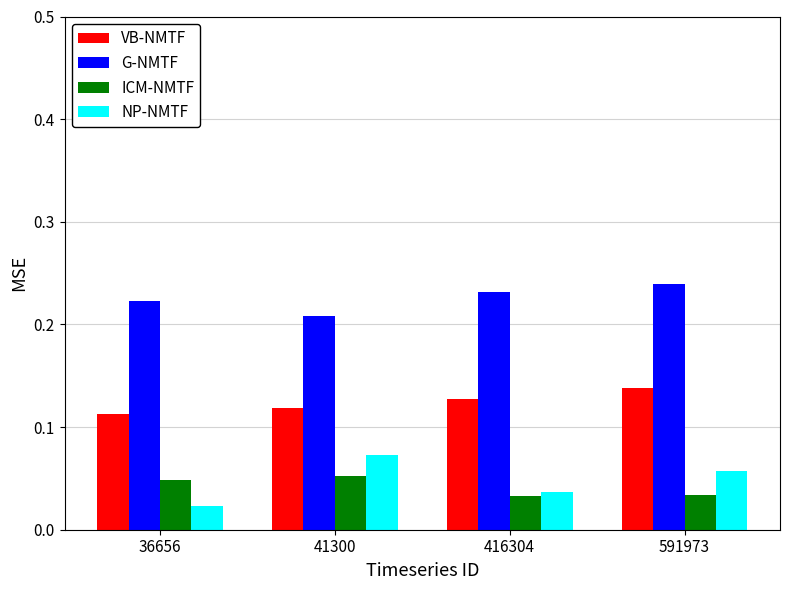

What are all the series names shown in the legend?

VB-NMTF, G-NMTF, ICM-NMTF, NP-NMTF